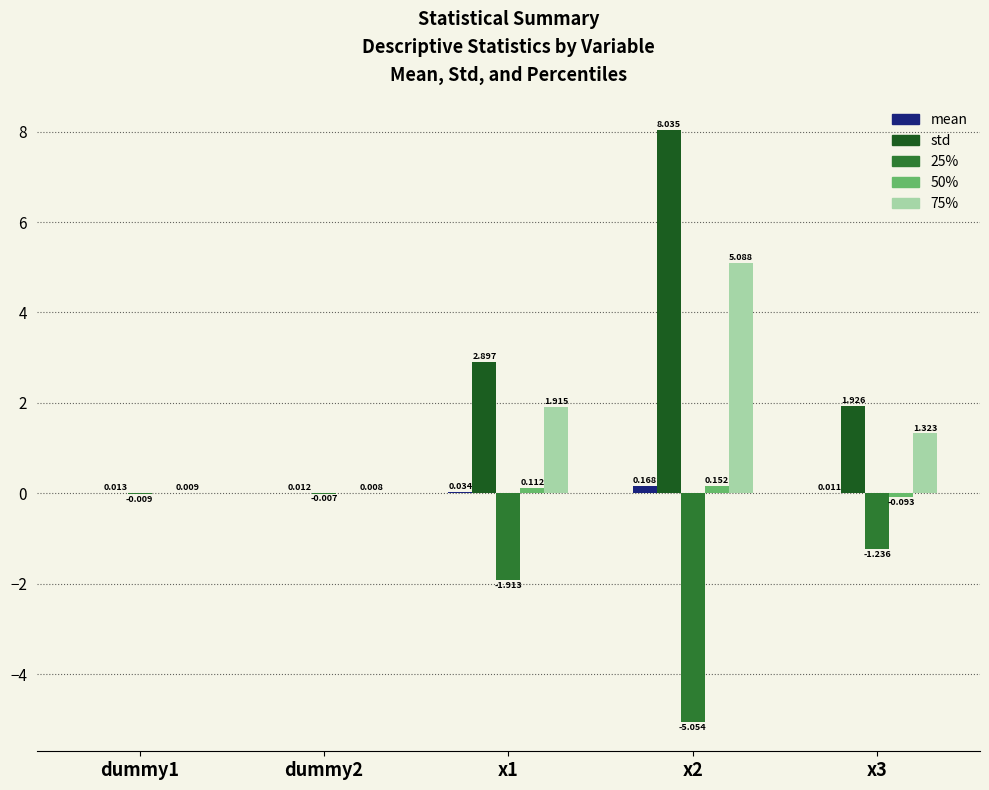

At which category is the sum across all series the highest?

x2